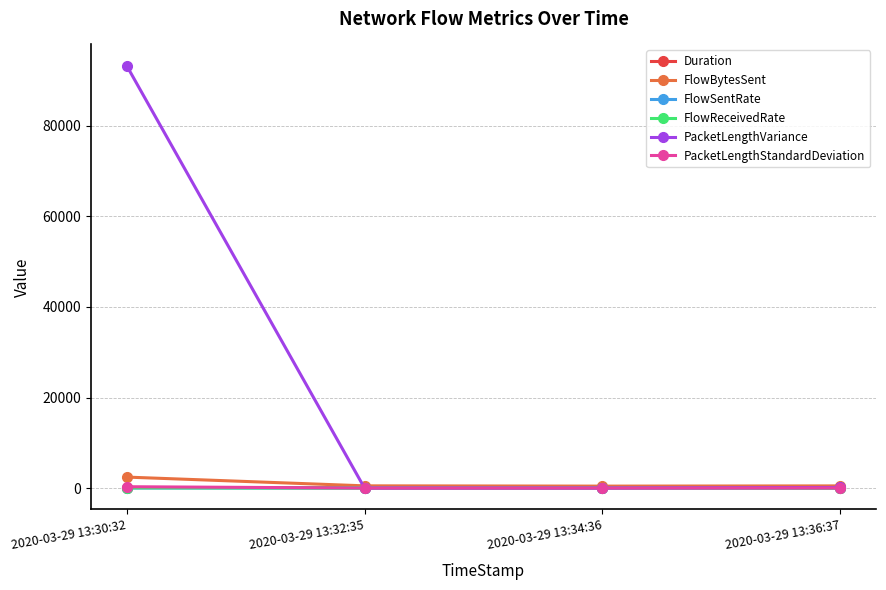

Where do FlowBytesSent and PacketLengthVariance first cross each other?

2020-03-29 13:30:32 and 2020-03-29 13:32:35